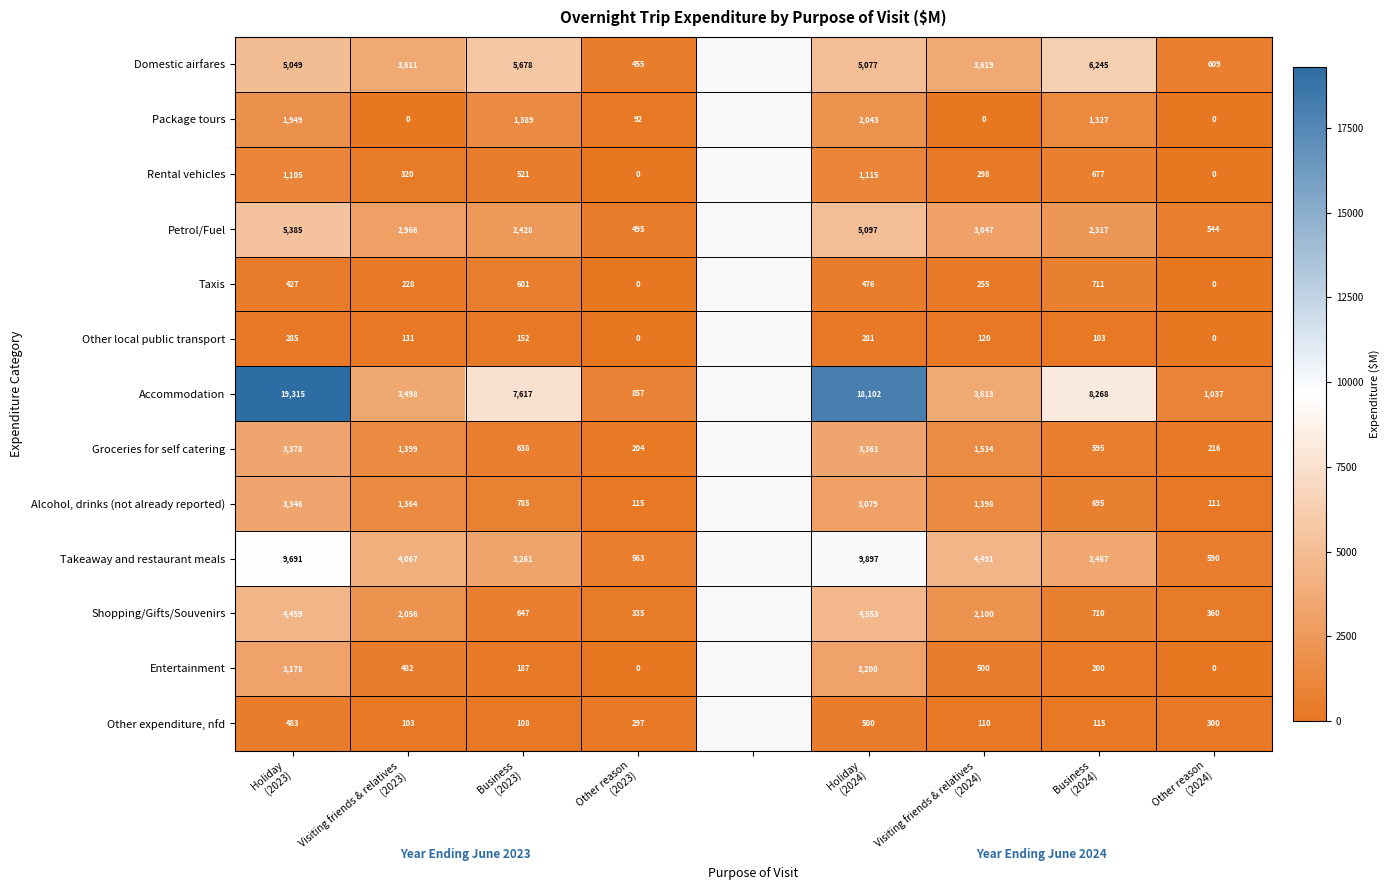

What is the spread (max minus min) of values at Business
(2024)?

8165.0